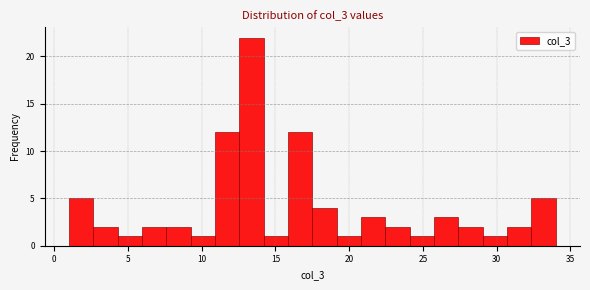

Read against the x-axis, roughly where is the centre of the tallest bar?

13.5